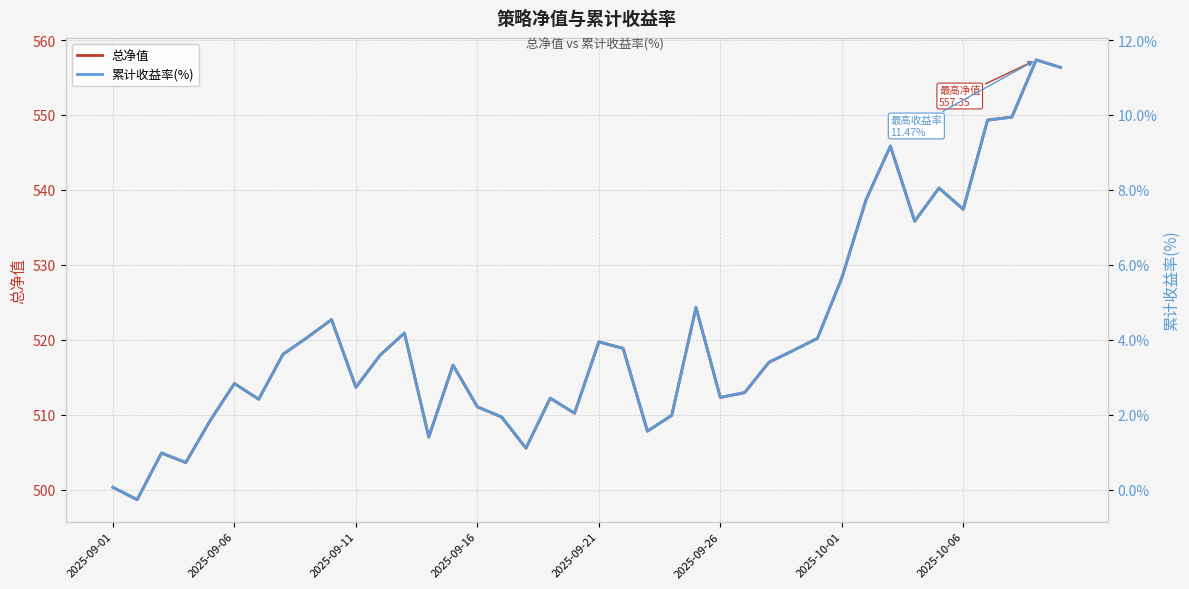

What is the minimum value for 总净值?

498.7